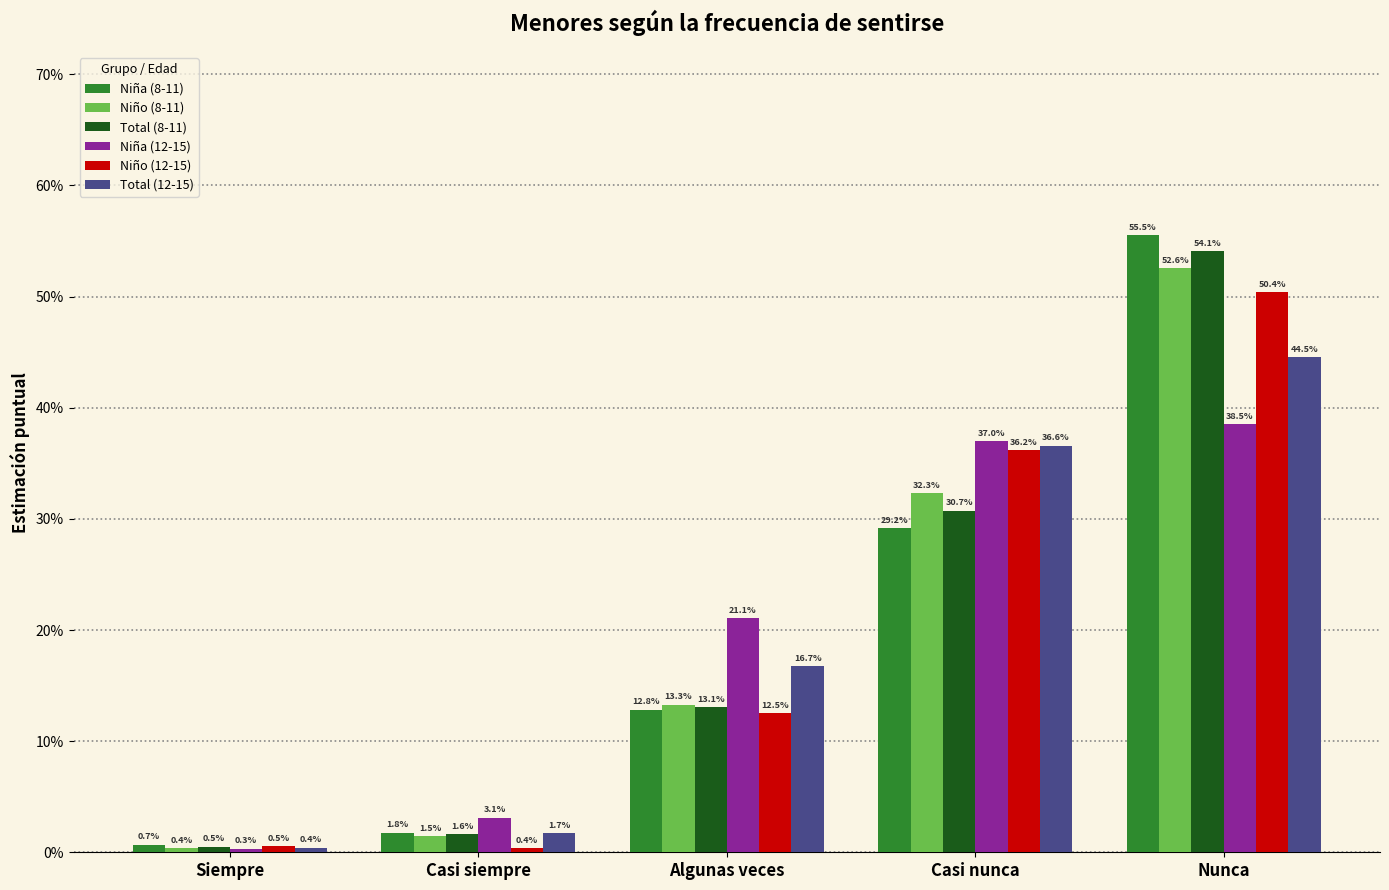

Does the chart contain any negative values?

No